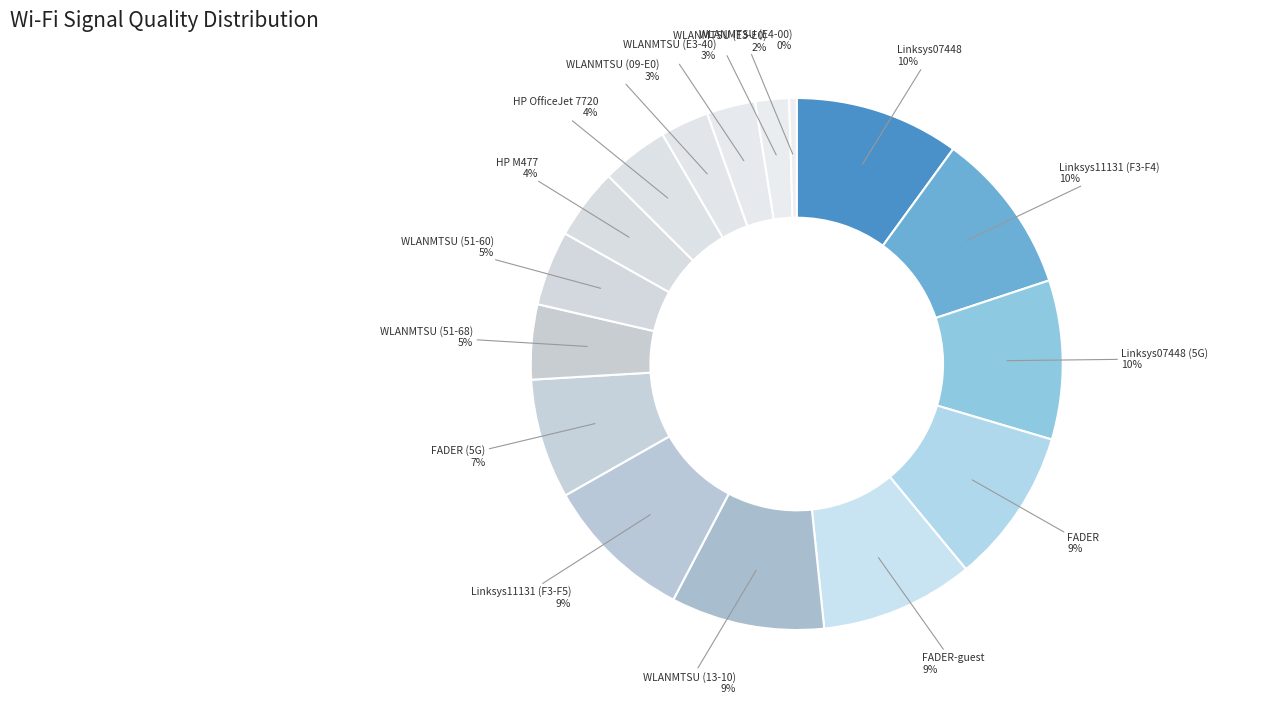

How many slices are in this pie chart?

16